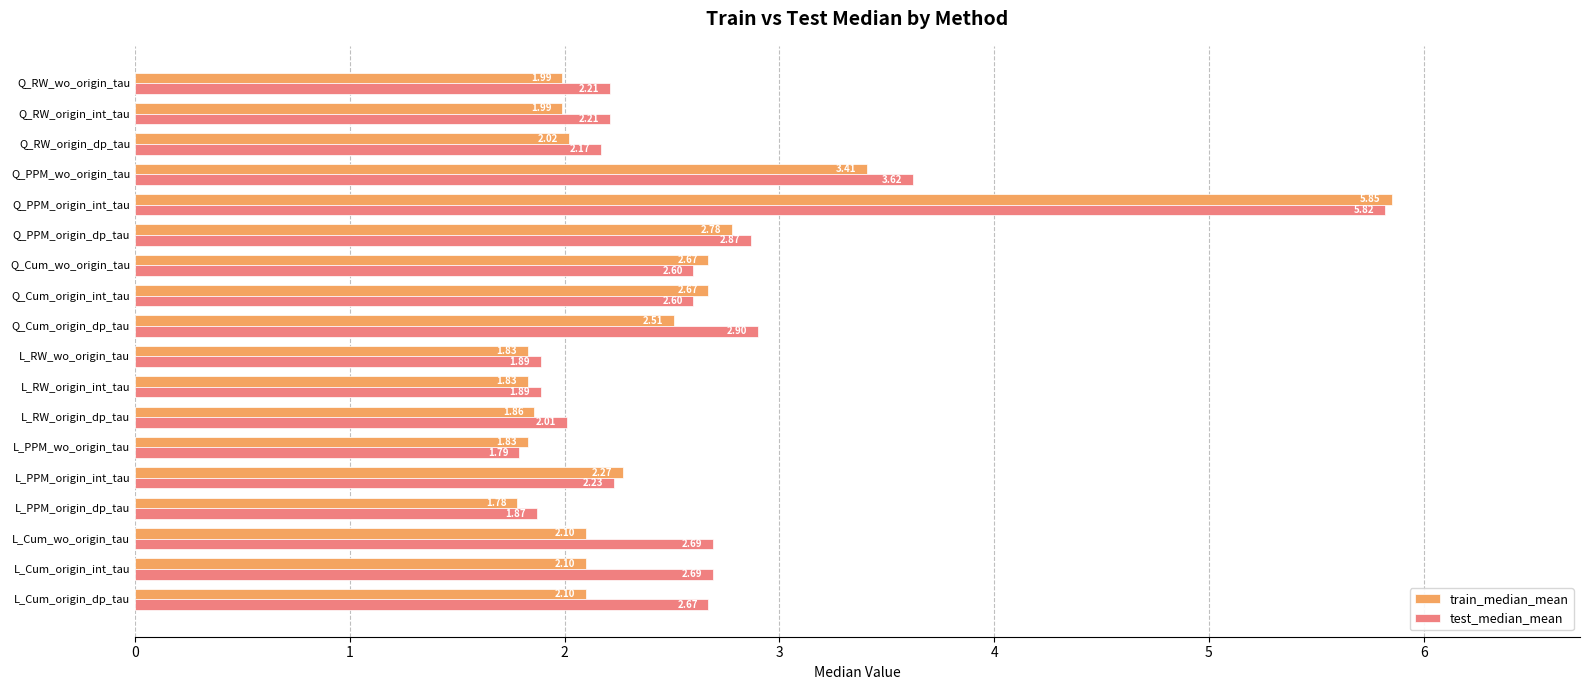

Which series changed the most between L_PPM_origin_int_tau and Q_RW_origin_int_tau?

train_median_mean